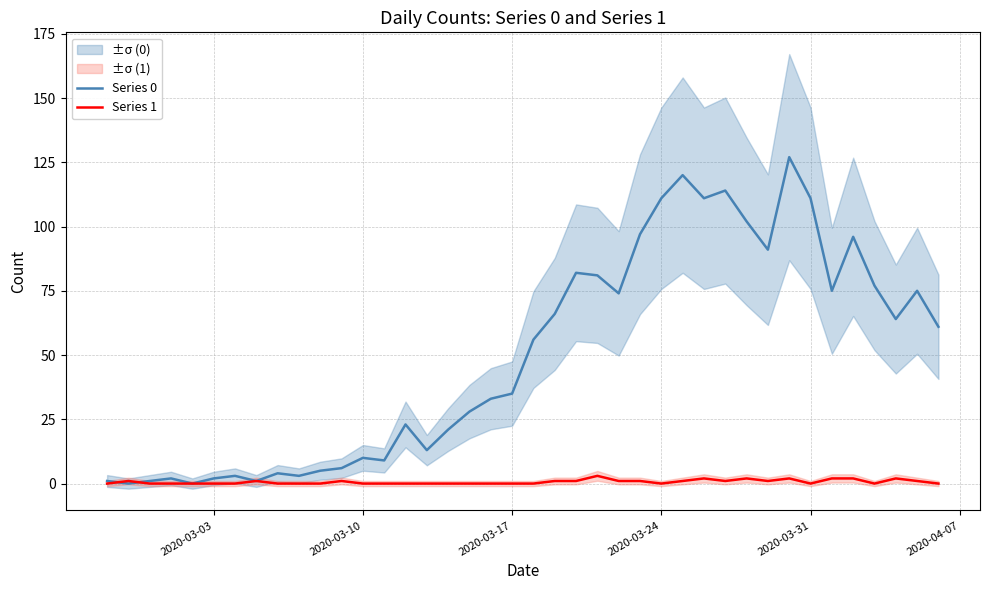

List the series in order of their peak value, lowest first.

Series 1, Series 0